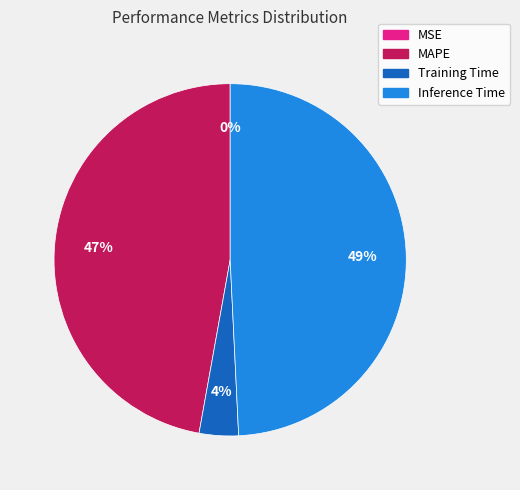

Is it true that Training Time is 12% of the pie?

False